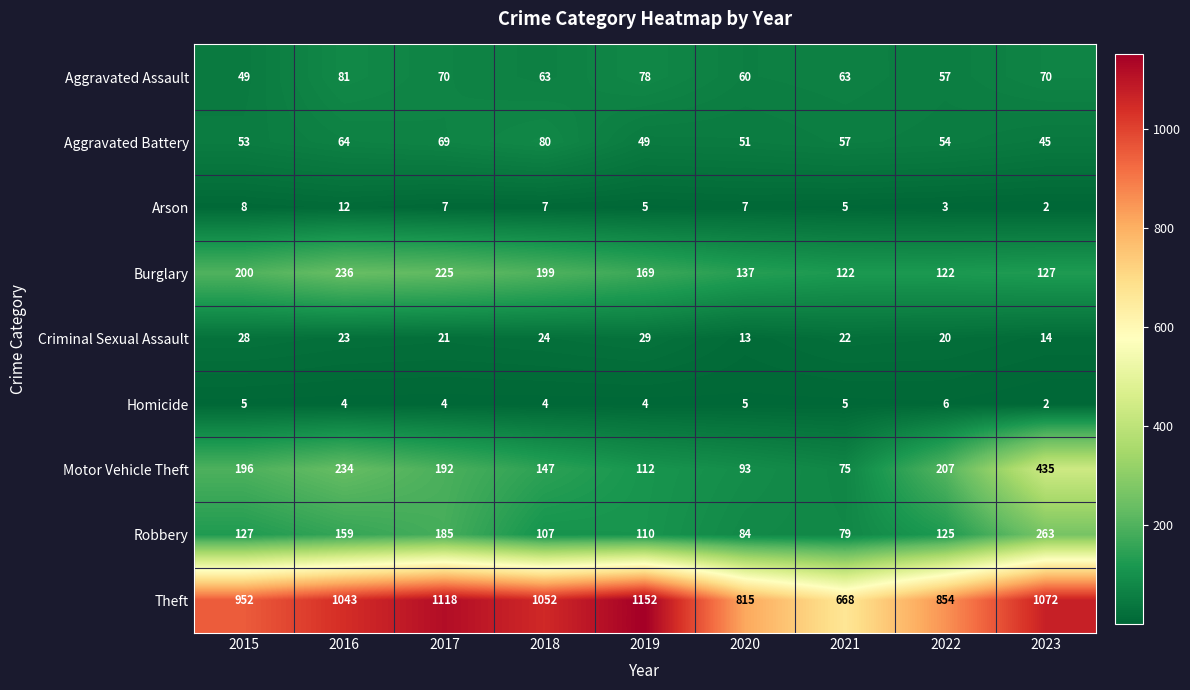

At 2015, list the series in order from smallest to largest.

Homicide, Arson, Criminal Sexual Assault, Aggravated Assault, Aggravated Battery, Robbery, Motor Vehicle Theft, Burglary, Theft